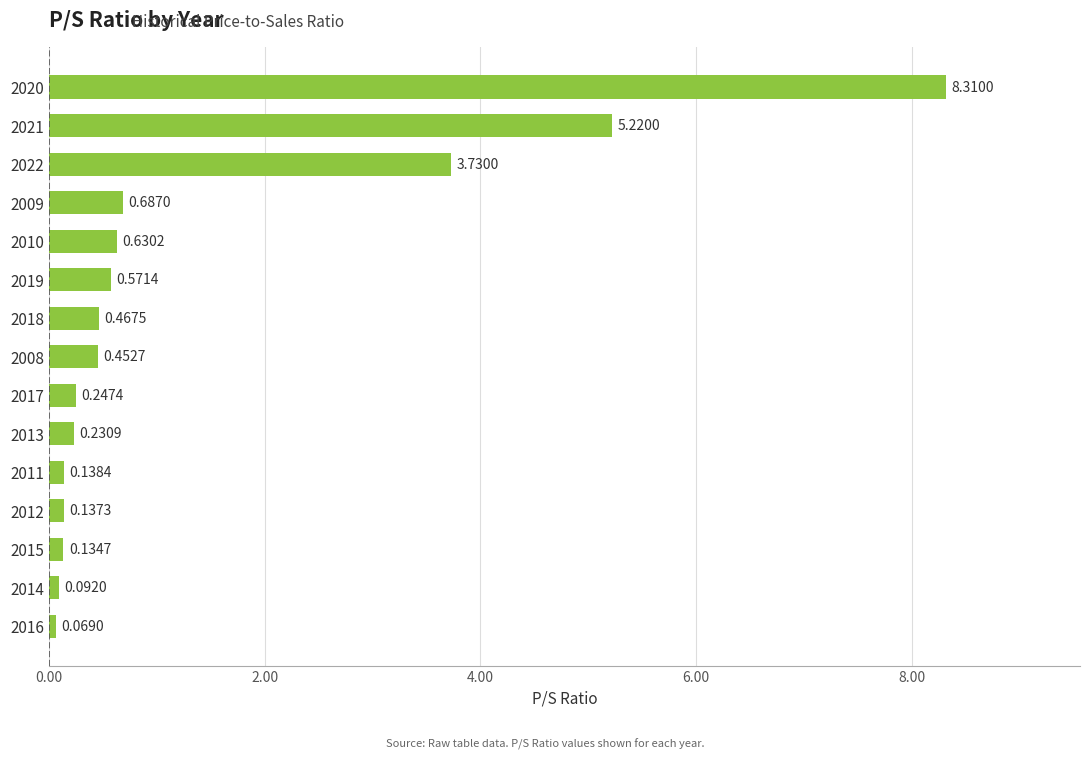

Are the bars horizontal?

Yes